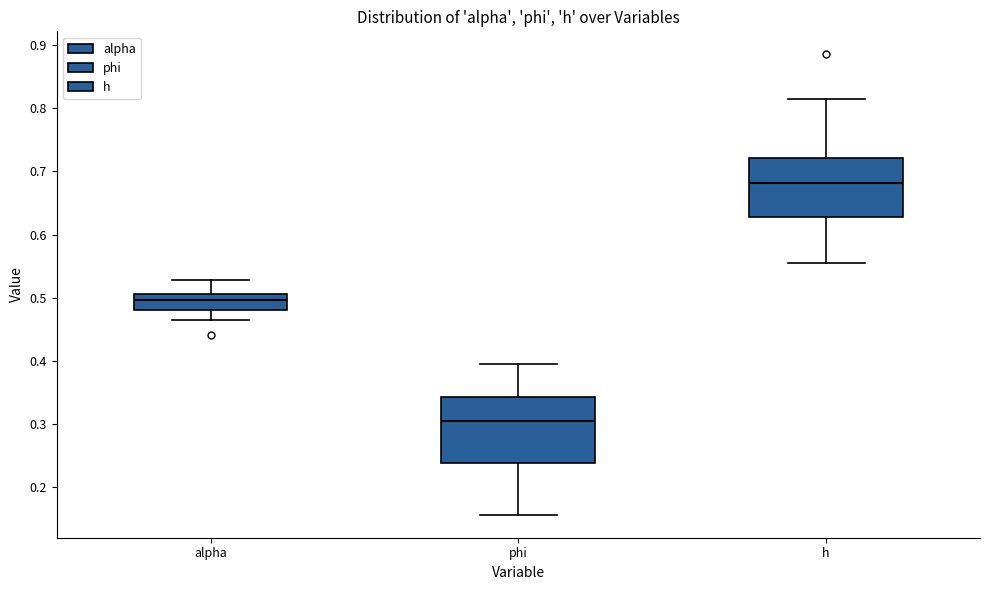

Reading left to right, transcribe this box plot: for each box, give where its median line is, the range the box spans, and where its two whiskers end, as read against the y-axis. The values are not printed on the chart, so give them approximately, as read against the axis.

alpha: median 0.50, box 0.48 to 0.51, whiskers 0.46 to 0.53
phi: median 0.30, box 0.24 to 0.34, whiskers 0.16 to 0.39
h: median 0.68, box 0.63 to 0.72, whiskers 0.55 to 0.82